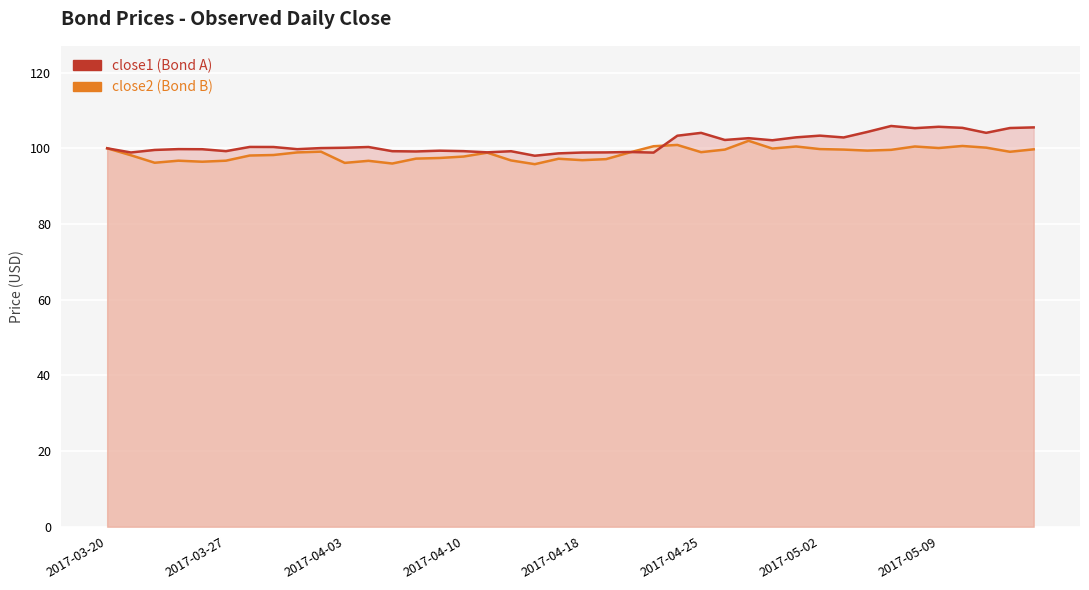

How many lines are shown in the chart?

2